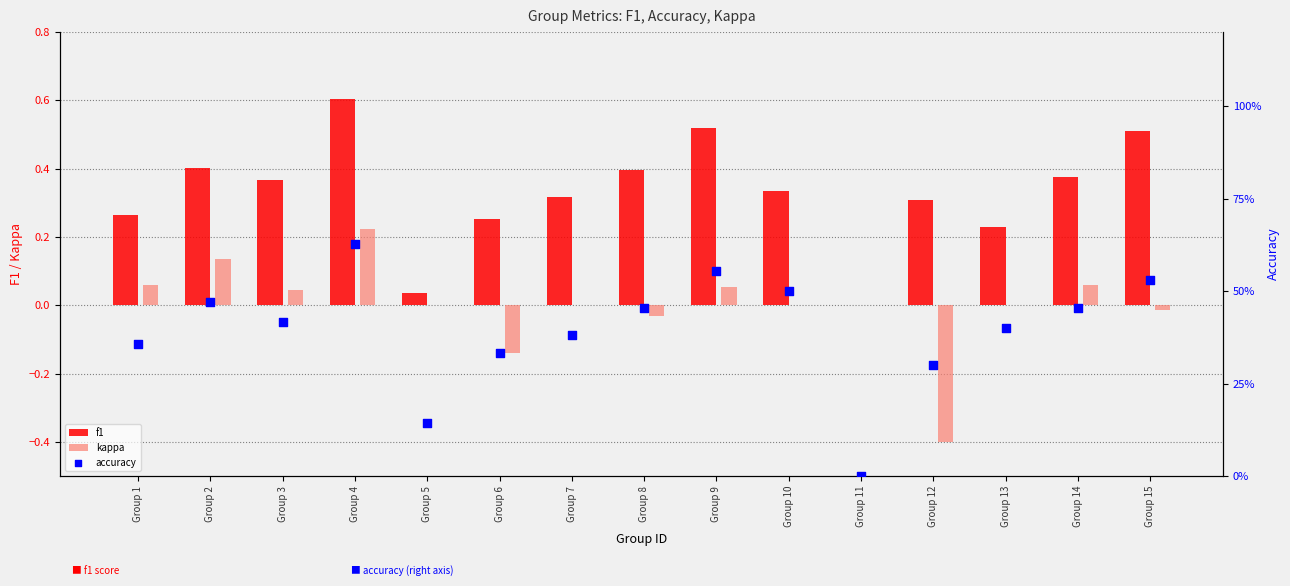

What are all the series names shown in the legend?

f1, kappa, accuracy